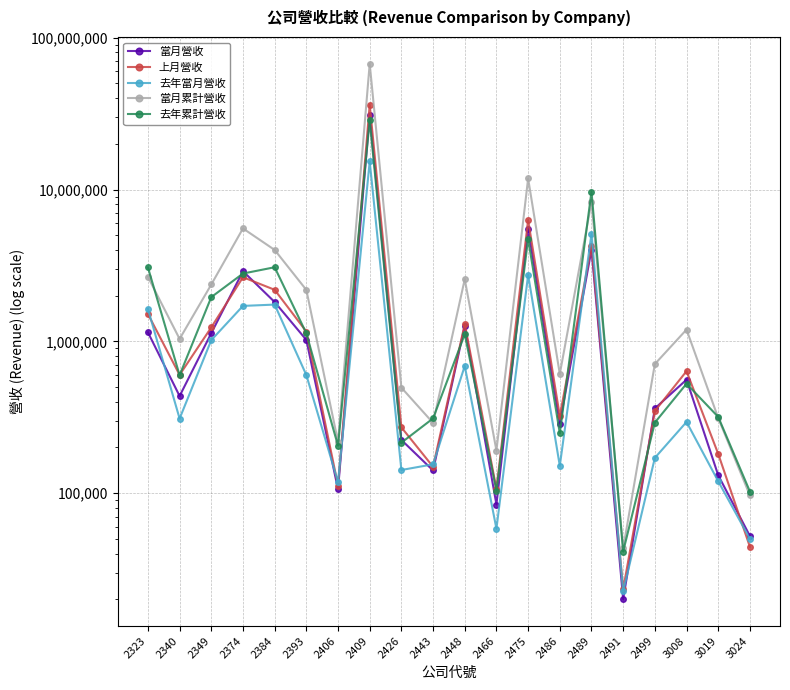

Between which two adjacent categories do 當月營收 and 上月營收 first intersect?

2349 and 2374